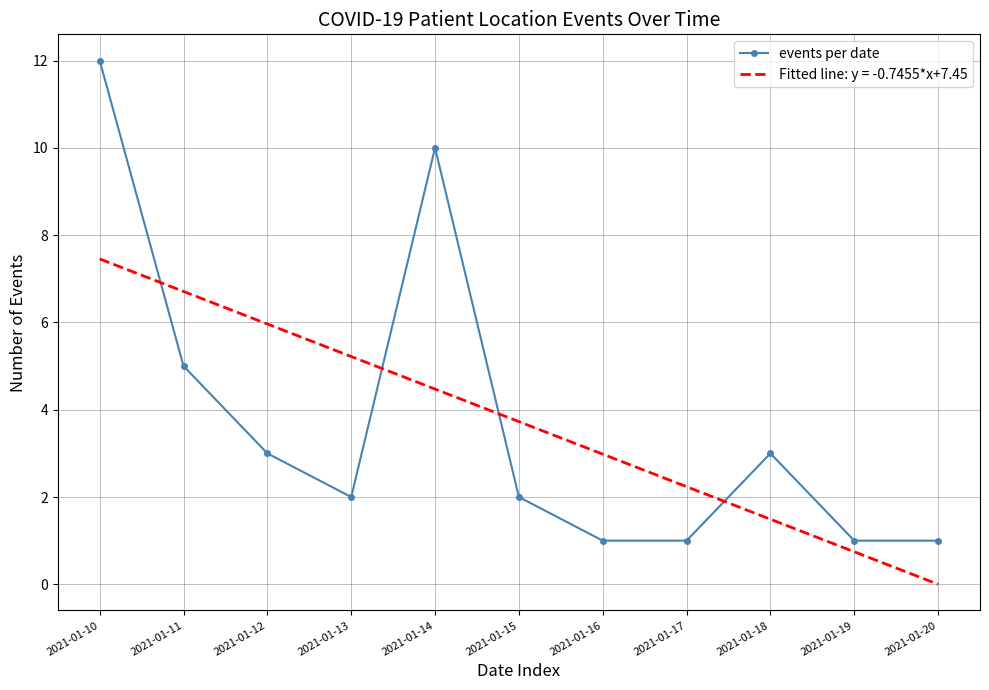

Approximately how many times larger is the value at 2021-01-10 compared to 2021-01-16?

12.0